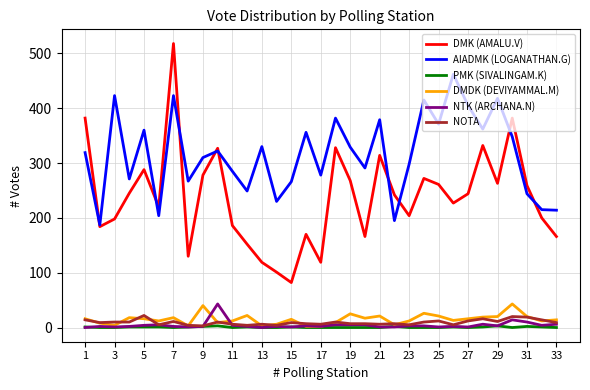

Which series has the largest range (max minus min)?

DMK (AMALU.V)